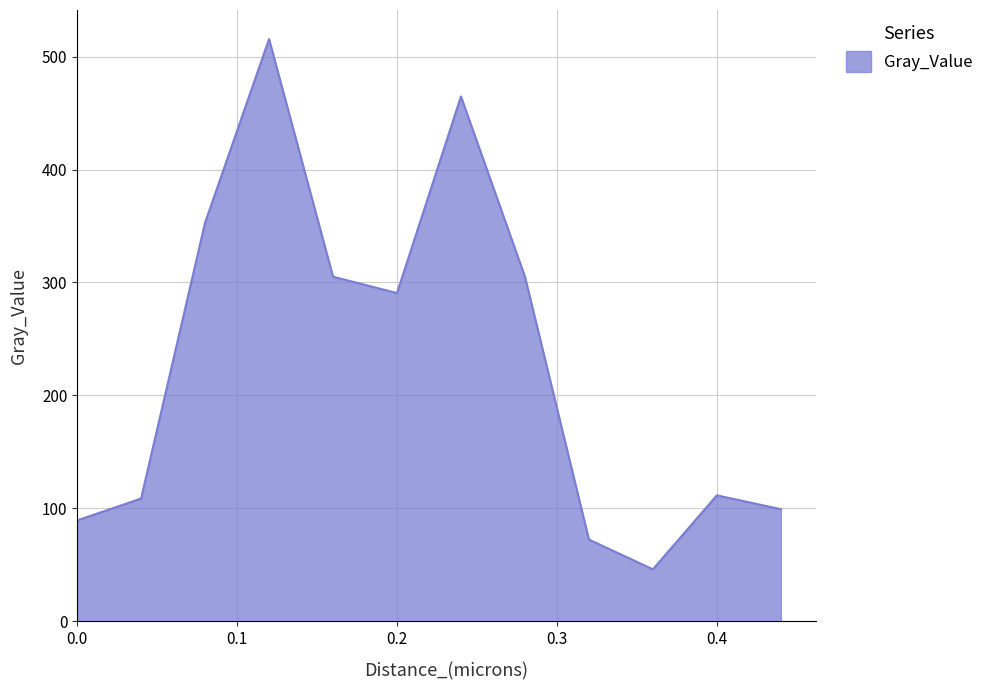

Does the chart display data point markers on the line(s)?

No